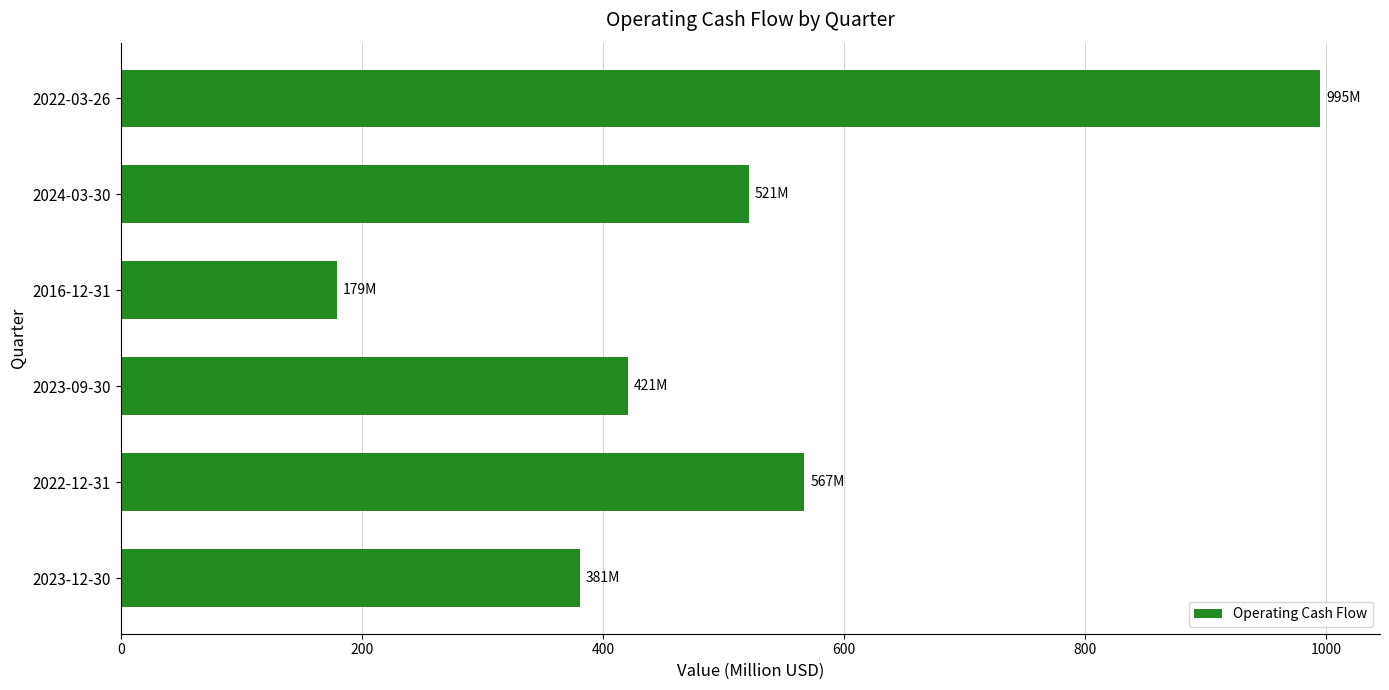

At which category does the chart reach its minimum across all series?

2016-12-31